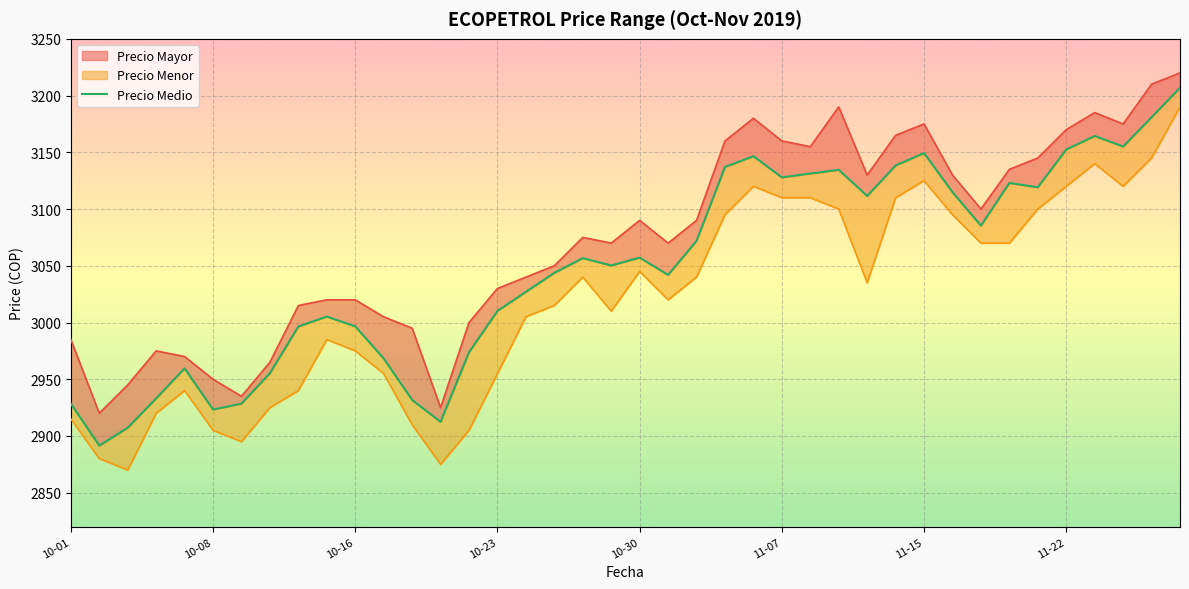

List the series in order of their overall mean, lowest first.

Precio Menor, Precio Medio, Precio Mayor